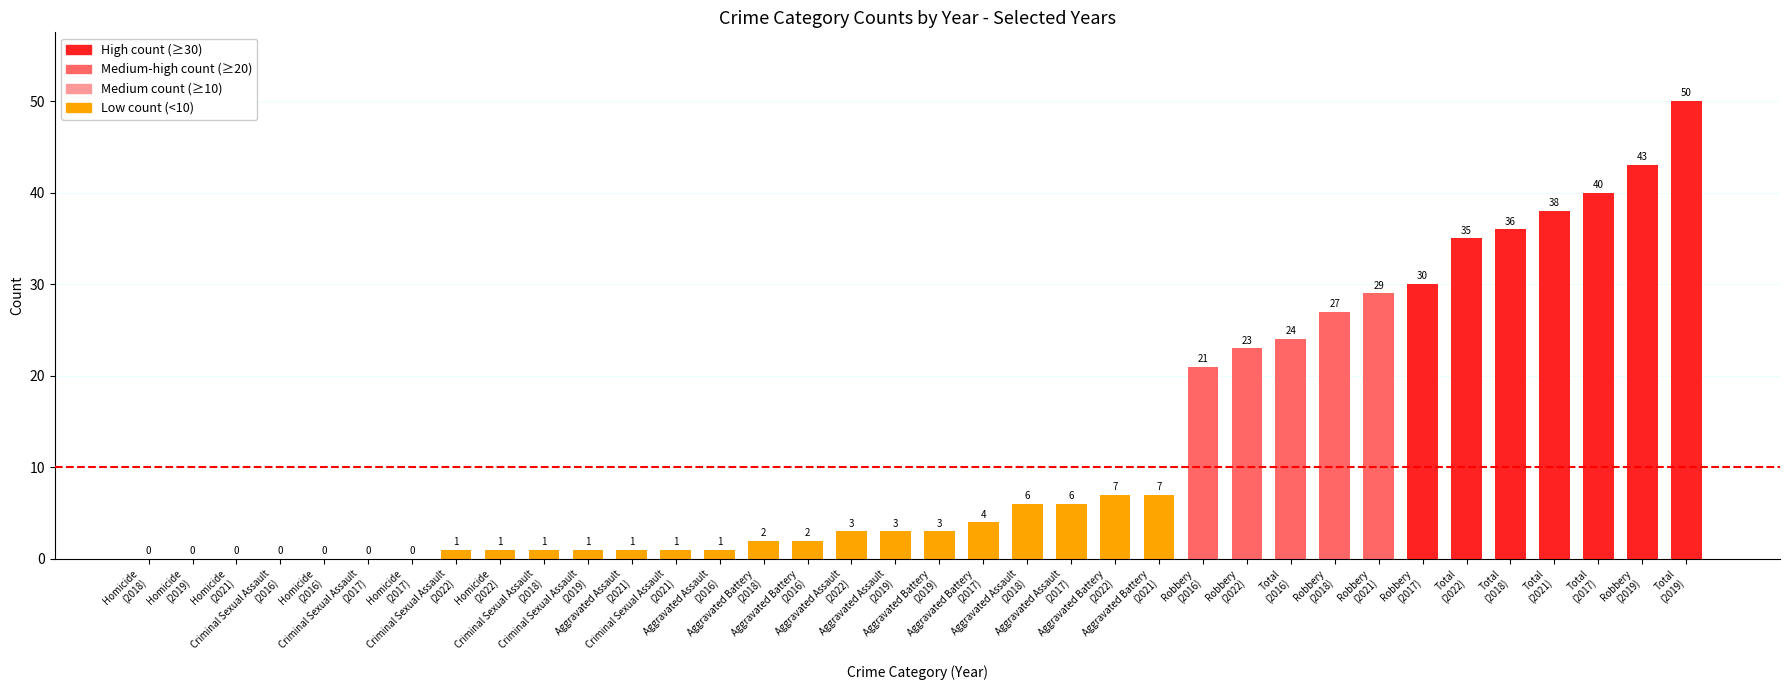

What is the sum of all values?

446